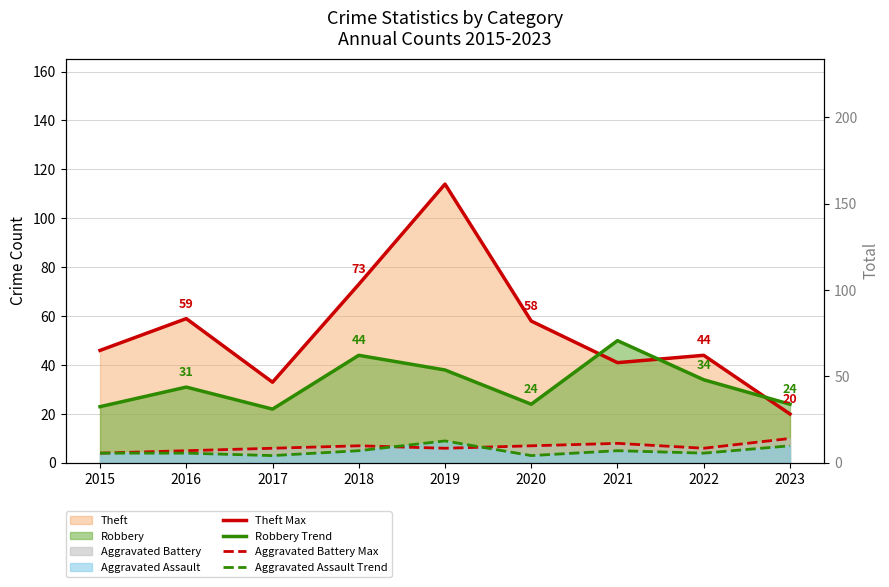

Between 2015 and 2020, which series saw the biggest shift?

Theft Max